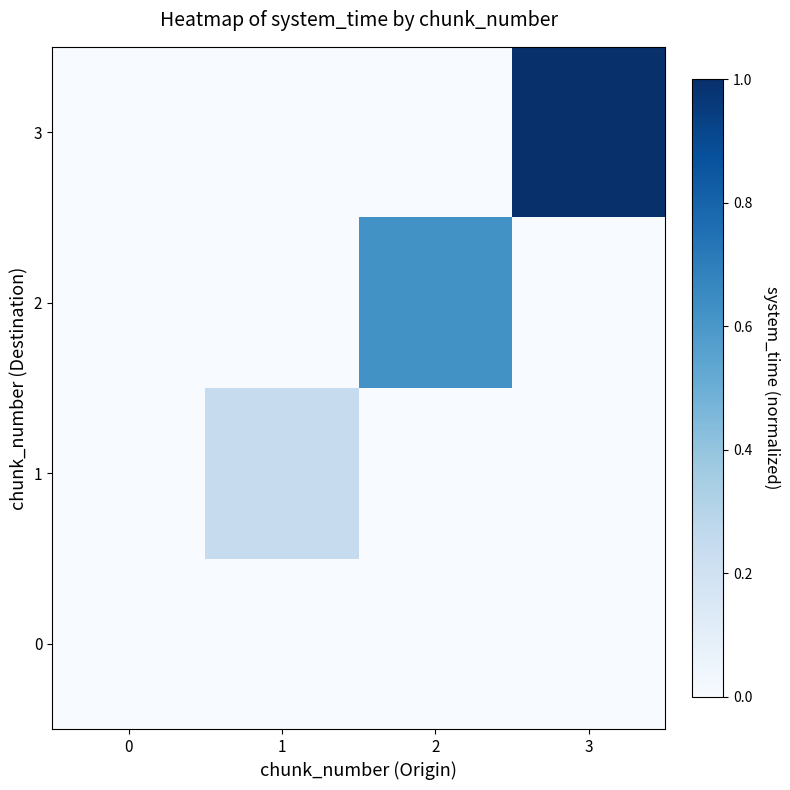

Reading right to left, transcribe all the data shown in this chart.

0: 3=0.0	2=0.0	1=0.0	0=0.0
1: 3=0.0	2=0.0	1=0.2	0=0.0
2: 3=0.0	2=0.6	1=0.0	0=0.0
3: 3=1.0	2=0.0	1=0.0	0=0.0